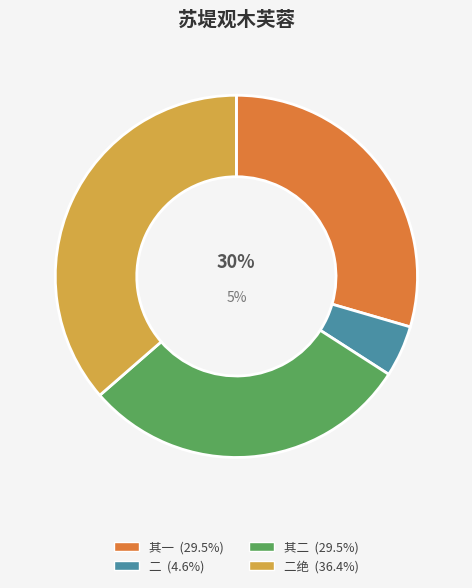

Count the number of slices in the pie.

4